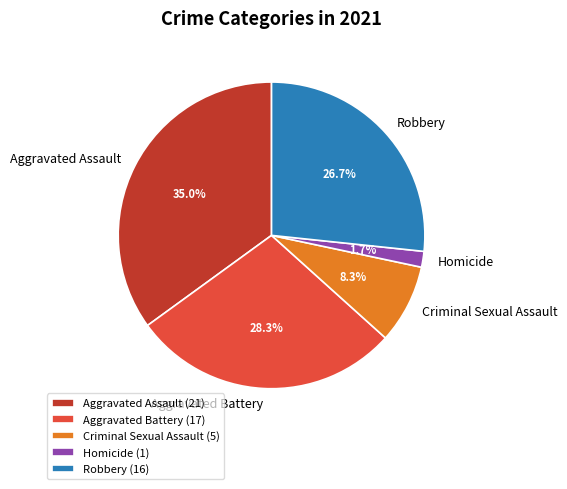

Rank the categories by value from lowest to highest.

Homicide, Criminal Sexual Assault, Robbery, Aggravated Battery, Aggravated Assault